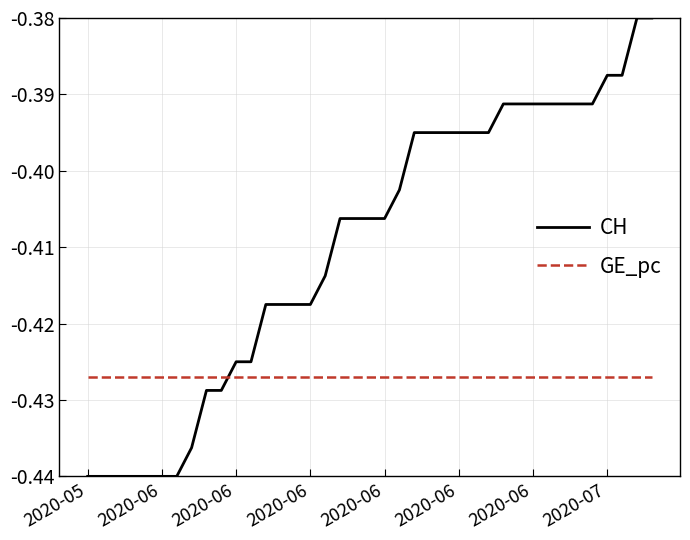

Is this an area chart (filled region under the line)?

No